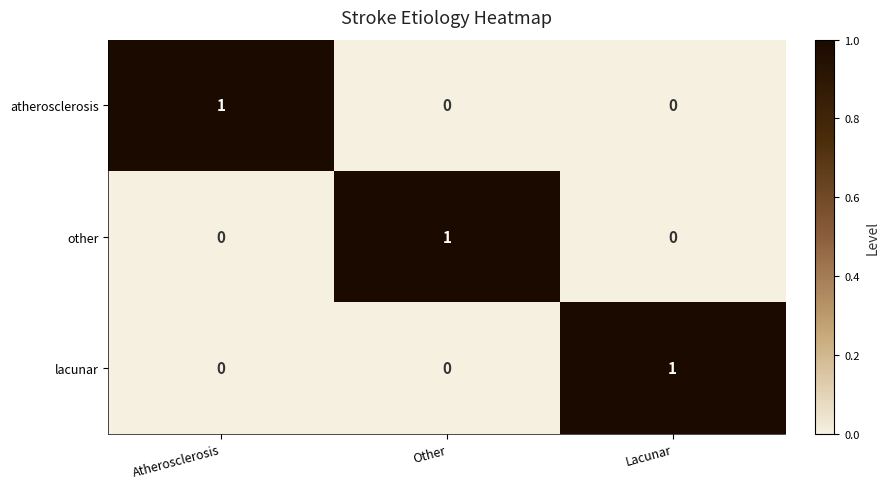

Count the other values in the range 0 to 1.

3